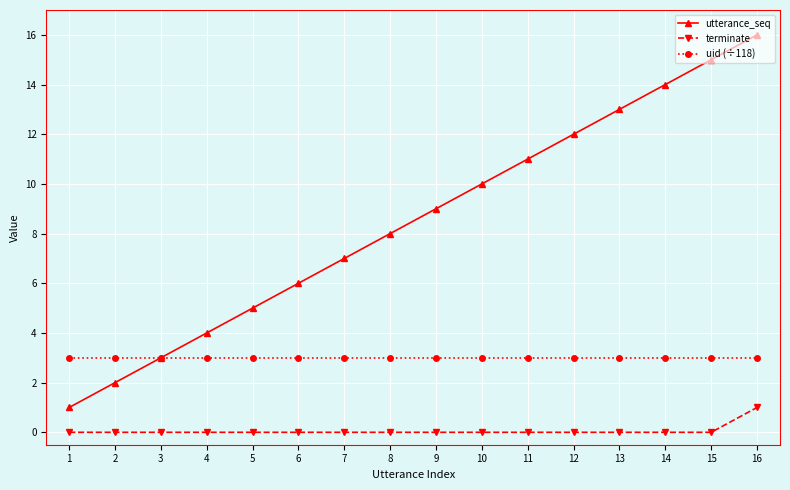

Reading left to right, extract all data points from this chart.

utterance_seq: 1	2	3	4	5	6	7	8	9	10	11	12	13	14	15	16
terminate: 0	0	0	0	0	0	0	0	0	0	0	0	0	0	0	1
uid (÷118): 3	3	3	3	3	3	3	3	3	3	3	3	3	3	3	3